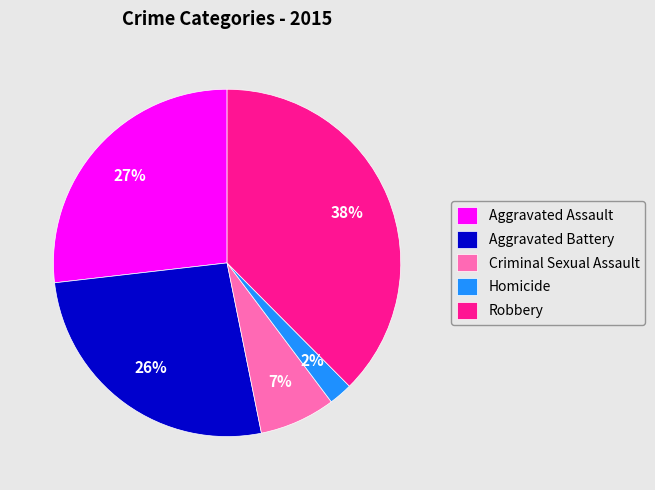

To the nearest percent, what is the combined percentage of Aggravated Assault and Aggravated Battery?

53%